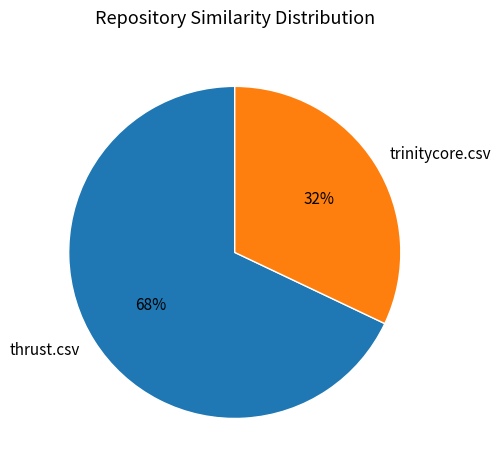

Do thrust.csv and trinitycore.csv together represent more than half of the pie?

Yes